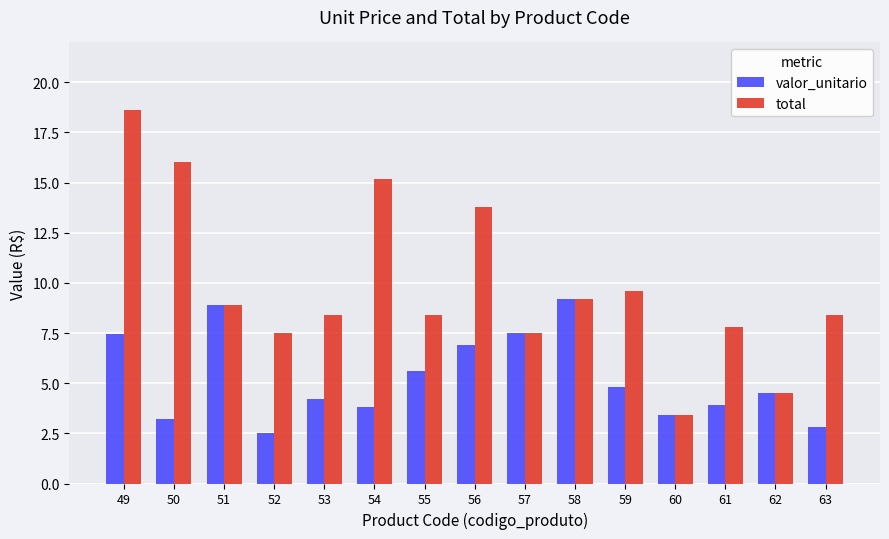

Are the bars grouped side by side (vs. stacked)?

Yes